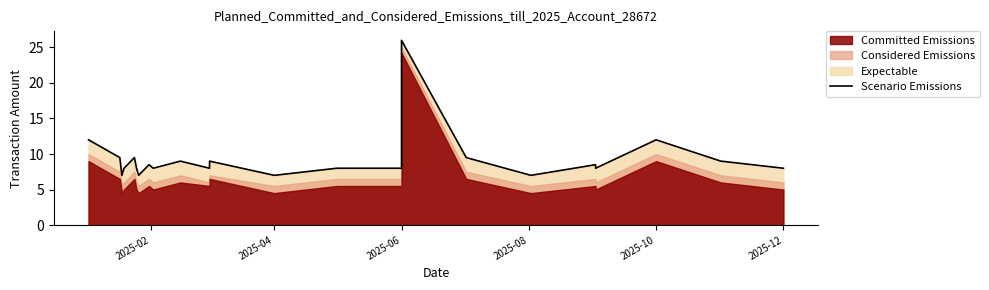

What is the average value?

9.6